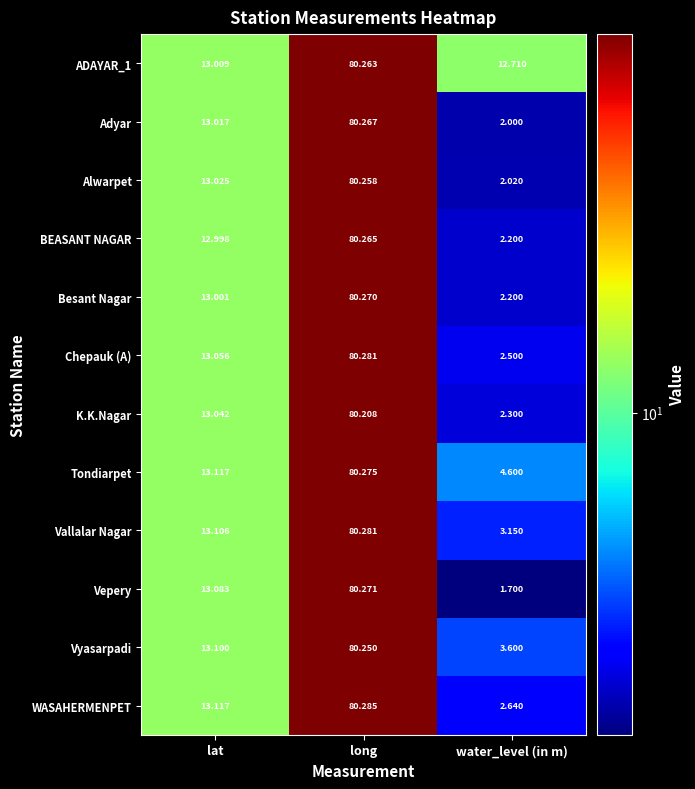

Count the number of categories in the chart.

3